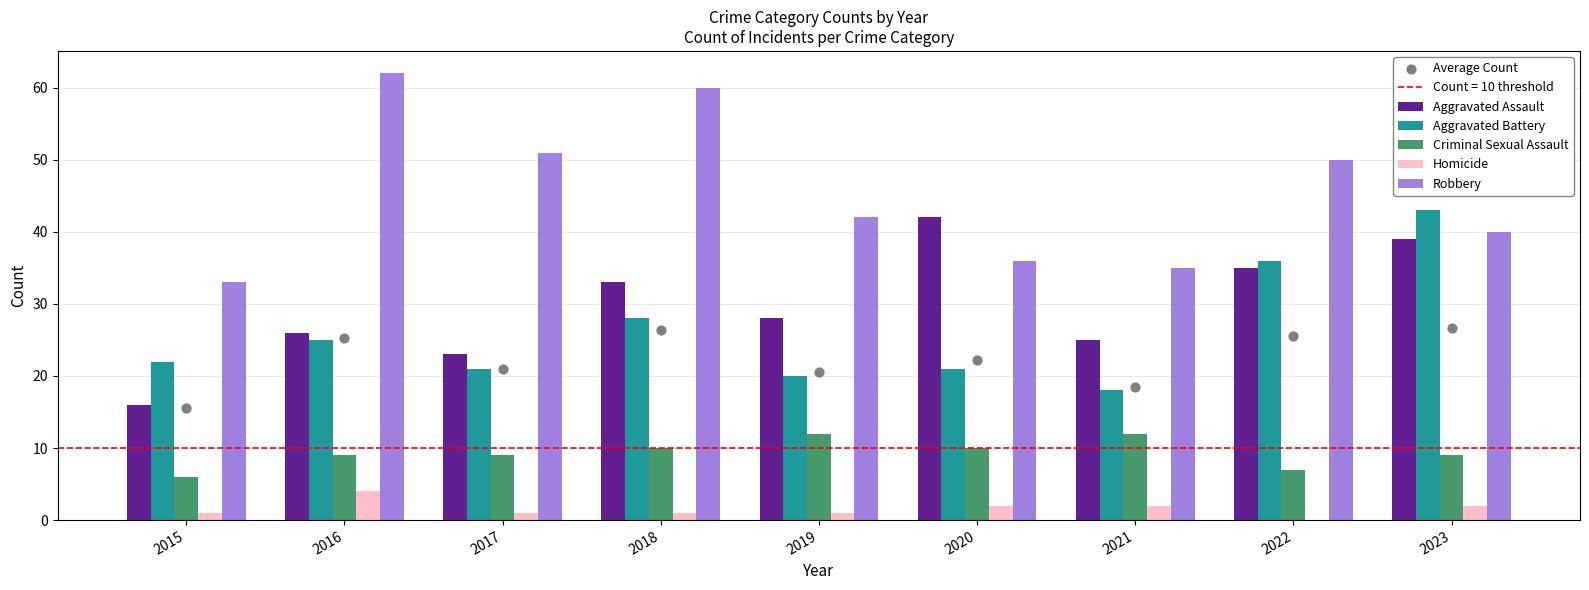

What are all the series names shown in the legend?

Aggravated Assault, Aggravated Battery, Criminal Sexual Assault, Homicide, Robbery, Average Count